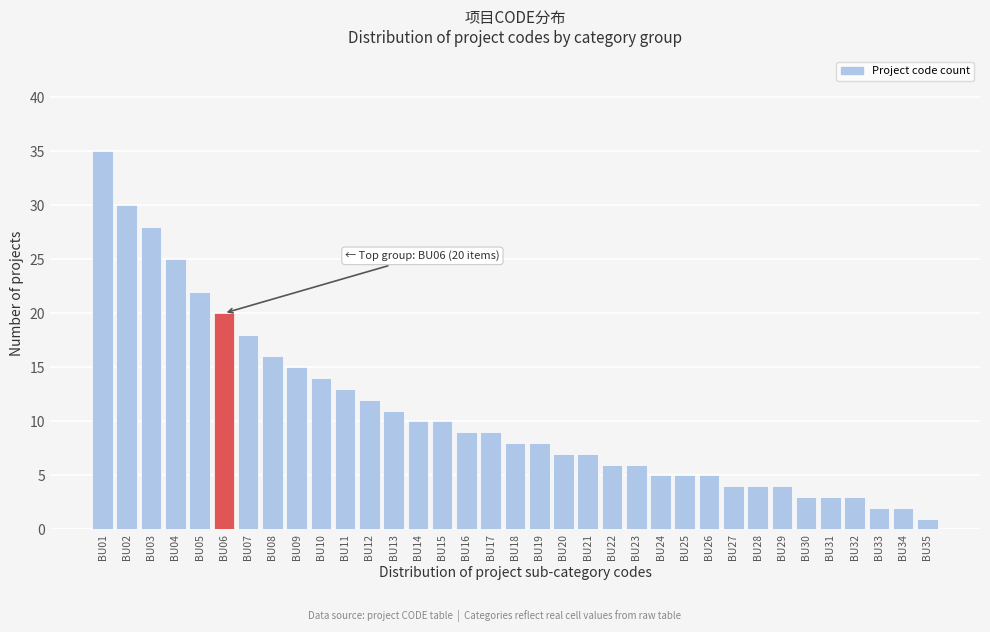

What is the value of the 27th bar from the left?

4